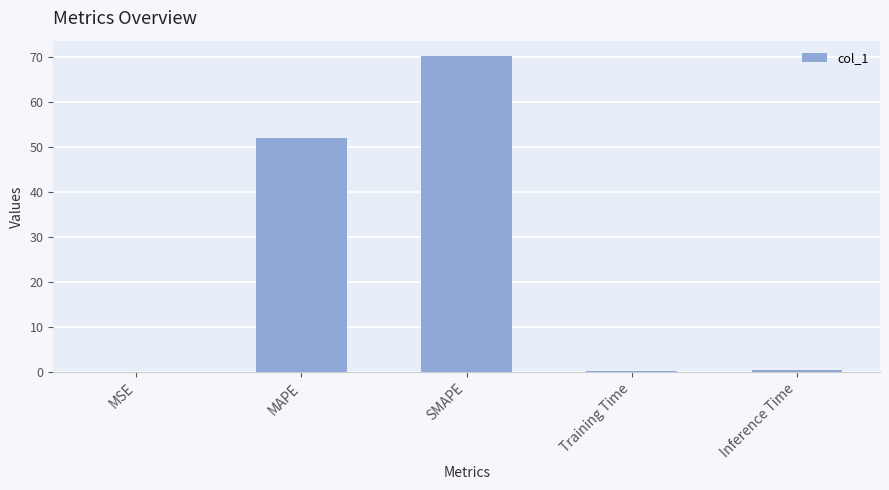

Is it true that the value at Inference Time is 0.4?

True